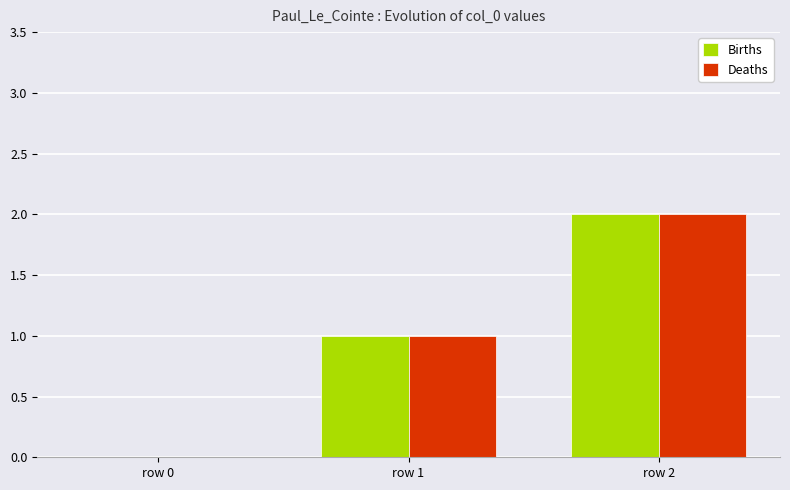

Reading right to left, extract all data points from this chart.

Births: 2	1	0
Deaths: 2	1	0